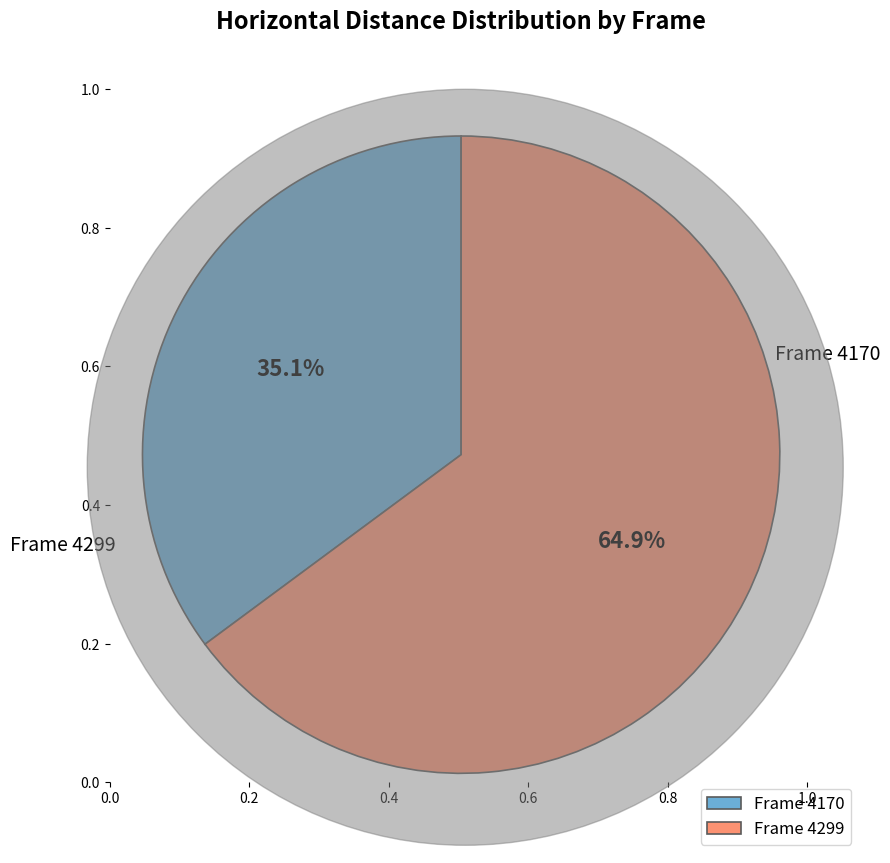

Which category accounts for the majority?

Frame 4299